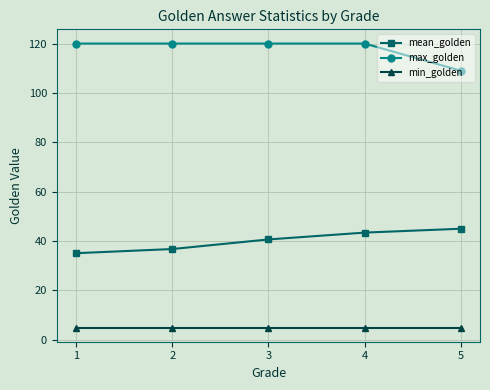

True or false: min_golden and max_golden cross at least once.

False